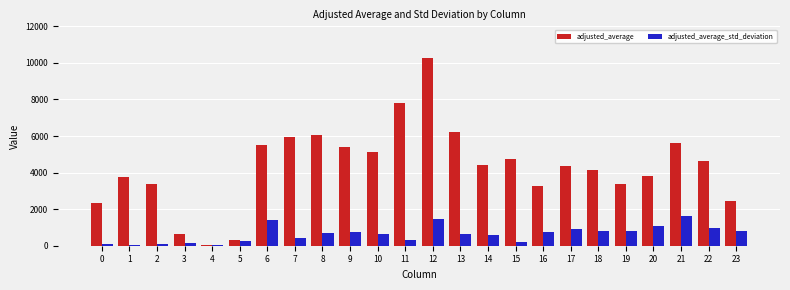

What are all the series names shown in the legend?

adjusted_average, adjusted_average_std_deviation